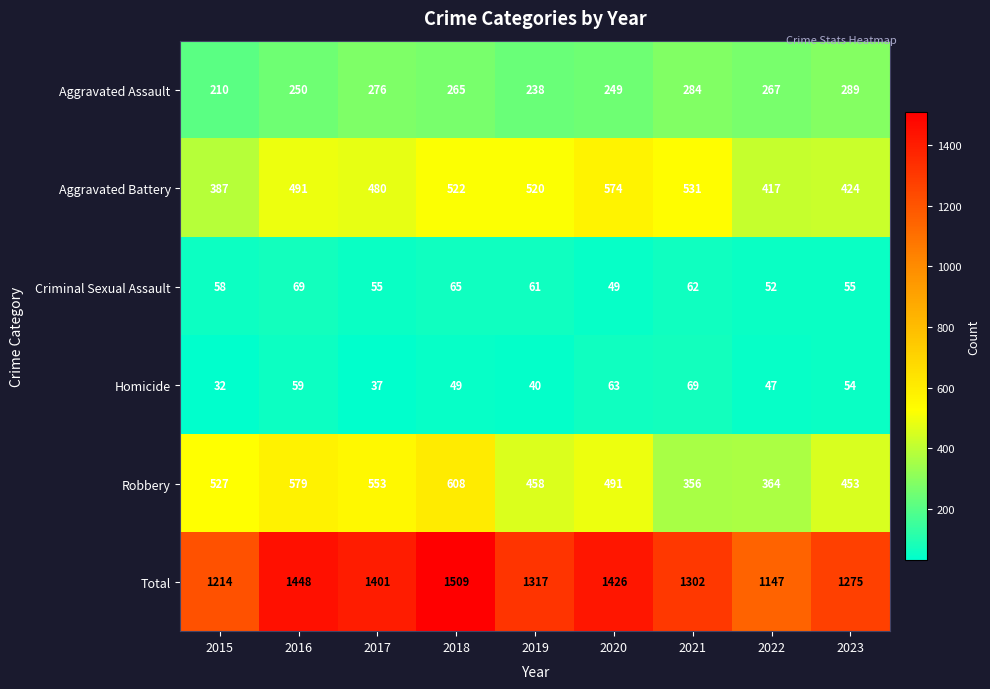

What is the difference between the second highest and second lowest values in the Aggravated Assault series?

46